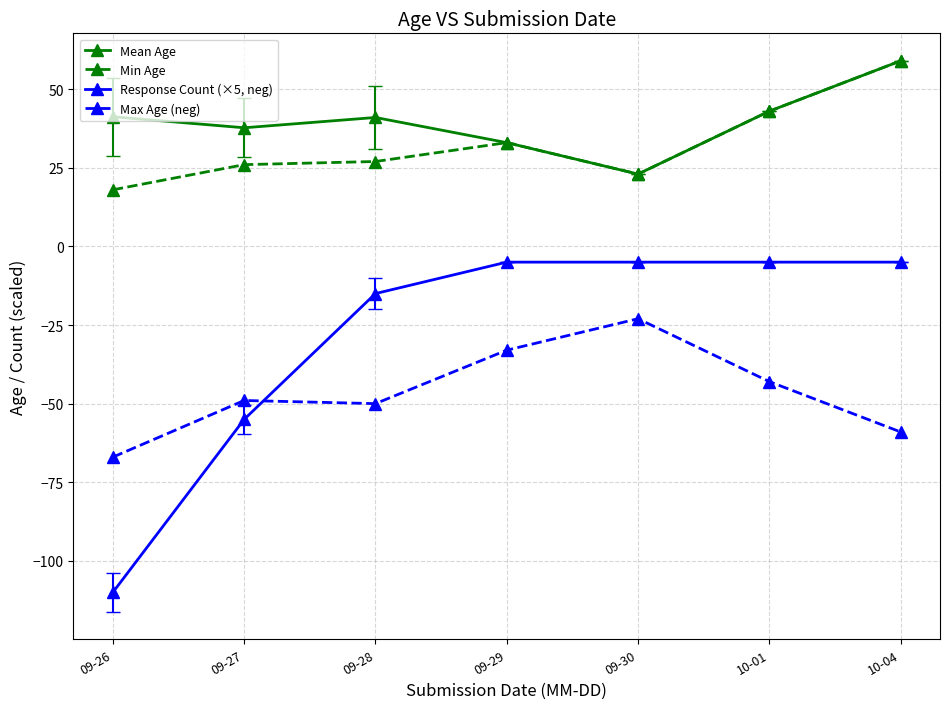

Which category has the lowest value in the Min Age series?

09-26